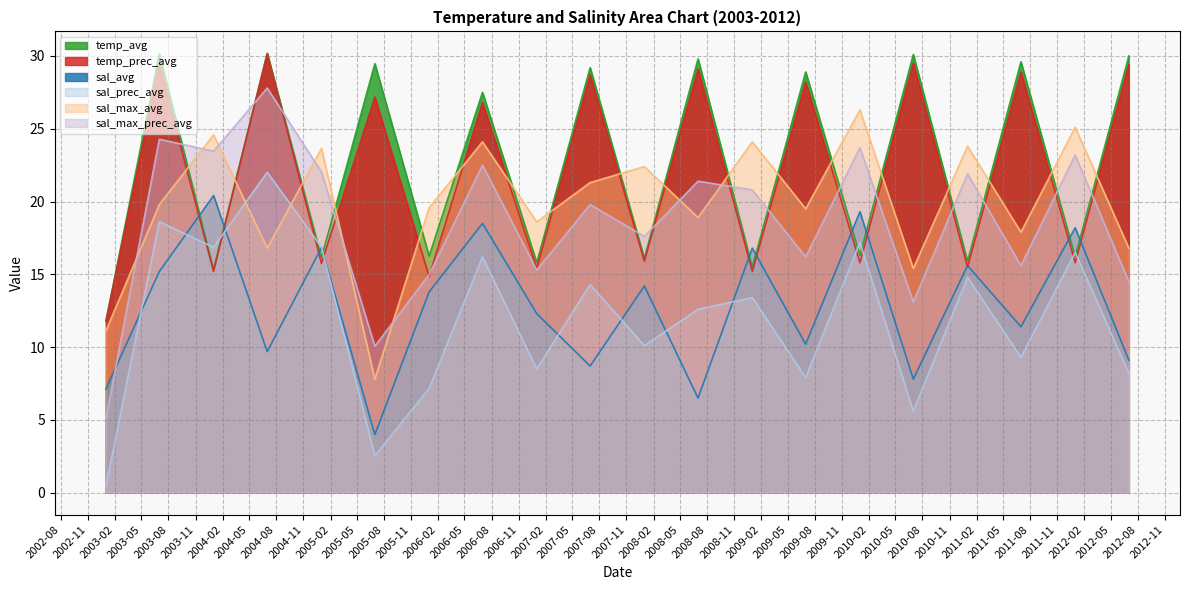

How many interior local peaks does the sal_max_avg series have?

8